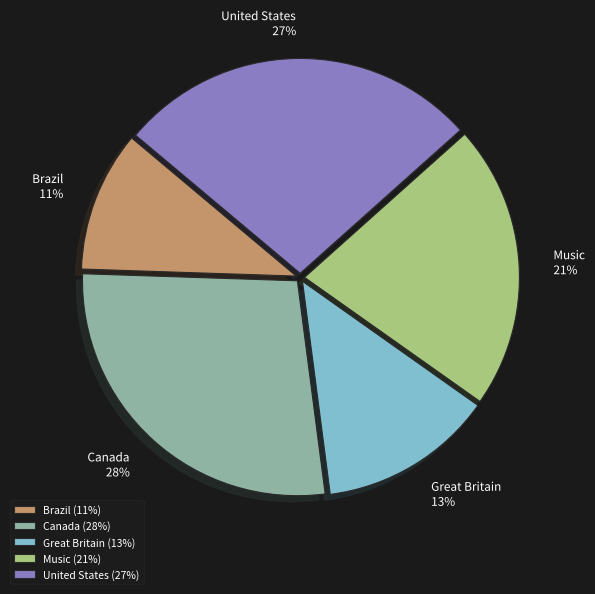

To the nearest percent, what is the difference between the largest and smallest slice percentages?

17%